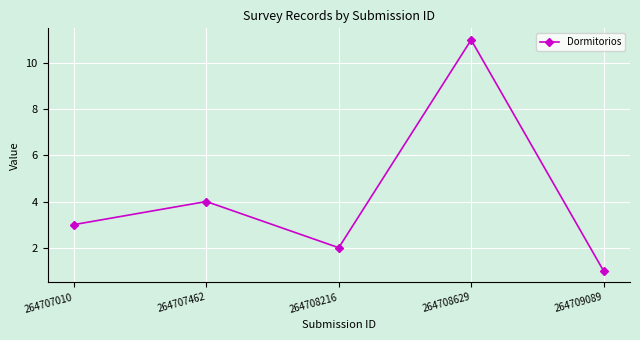

What is the change in value from 264707010 to 264708216?

-1